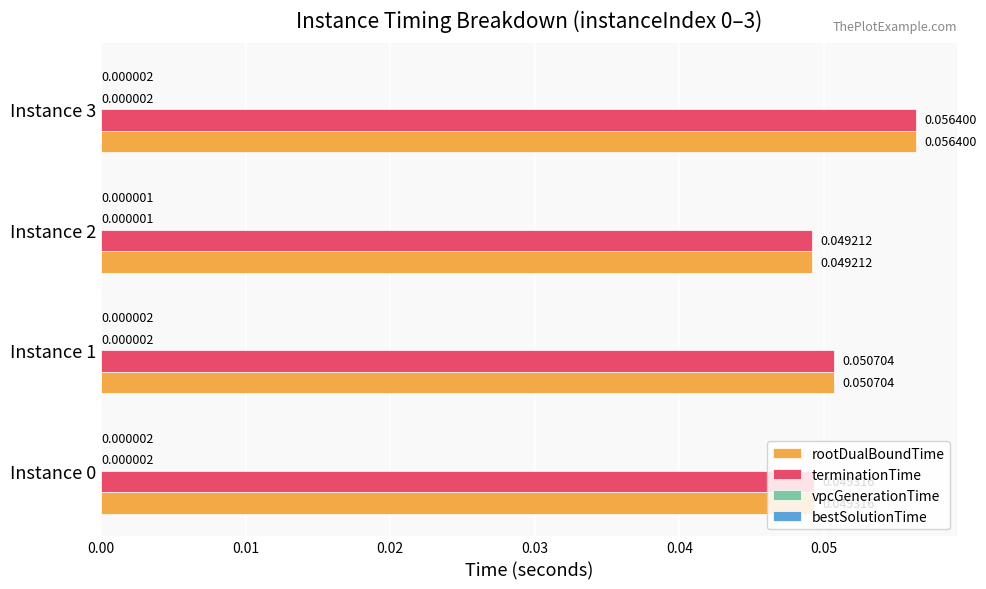

At which category is the sum across all series the highest?

Instance 3